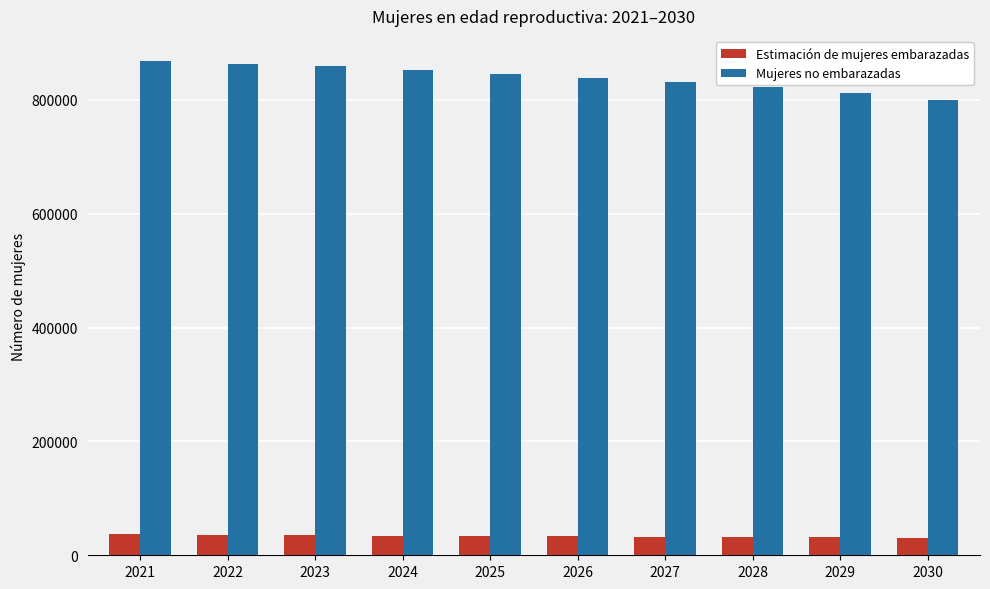

What is the spread (max minus min) of values at 2027?

797860.0